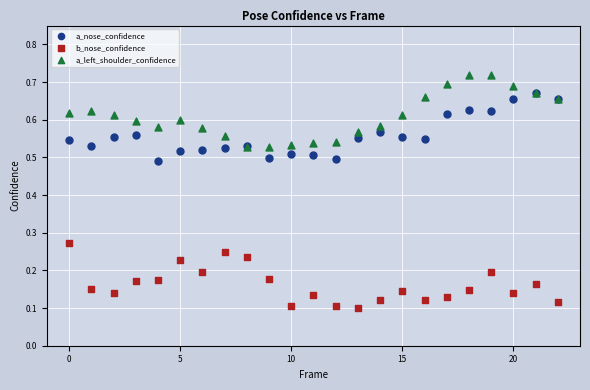

Which series reaches the minimum Y coordinate?

b_nose_confidence